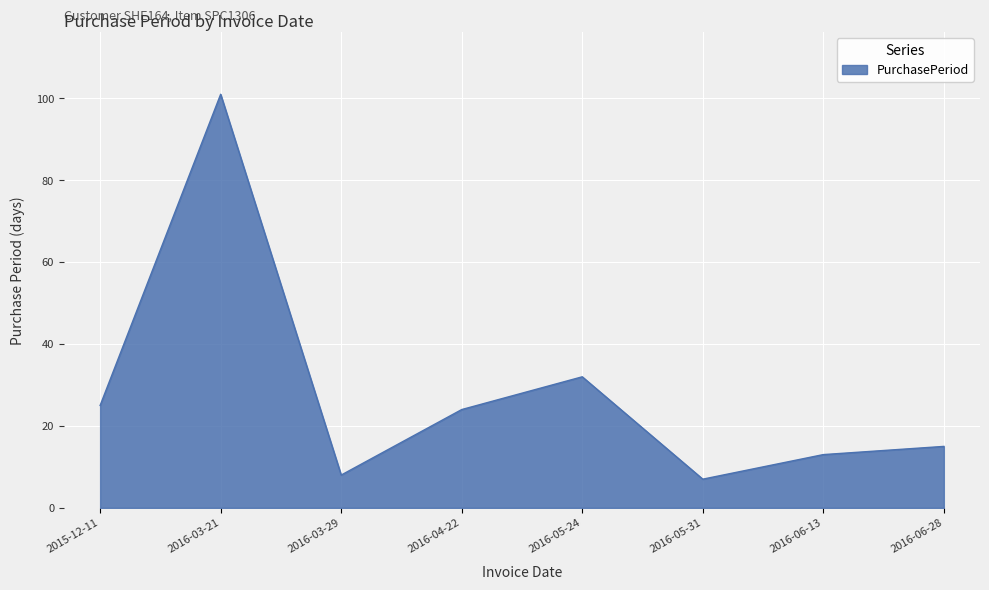

The chart shows a value of 7 at 2016-05-31. True or false?

True